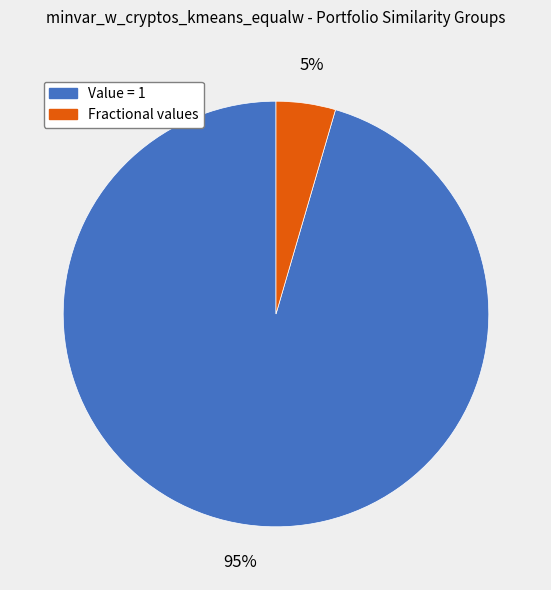

Count the number of slices in the pie.

2